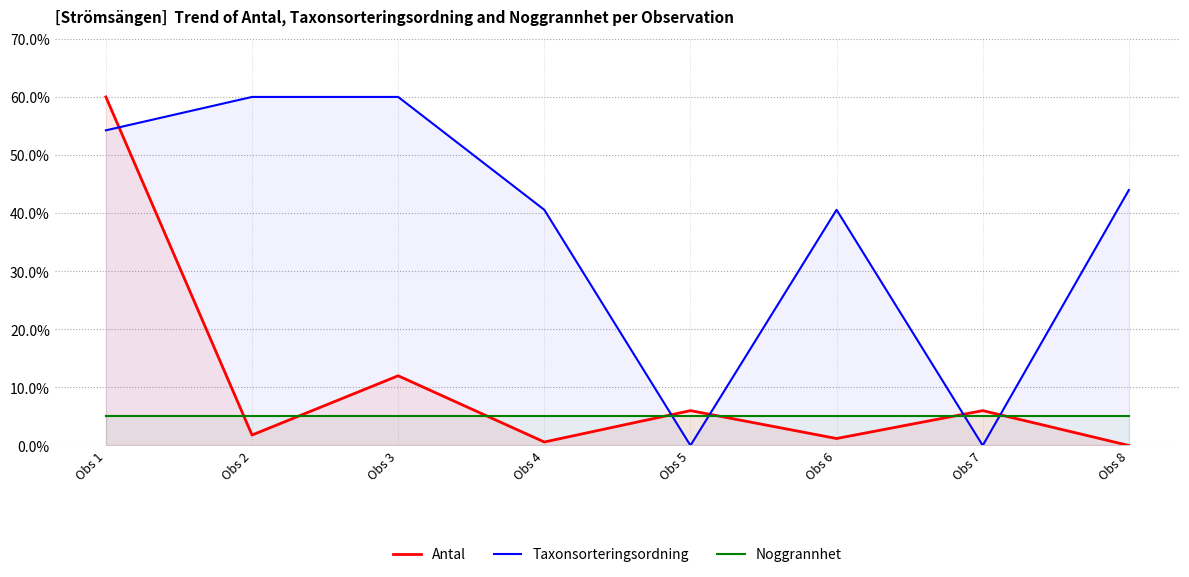

Reading left to right, extract all data points from this chart.

Antal: 60.0	1.8	12.0	0.6	6.0	1.2	6.0	0.0
Taxonsorteringsordning: 54.3	60.0	60.0	40.6	0.0	40.6	0.0	44.0
Noggrannhet: 5.0	5.0	5.0	5.0	5.0	5.0	5.0	5.0